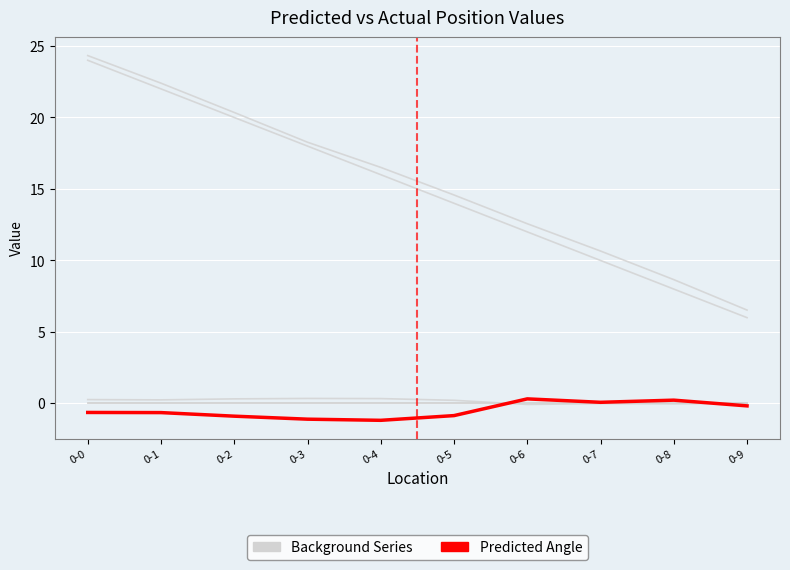

Does the chart display data point markers on the line(s)?

No